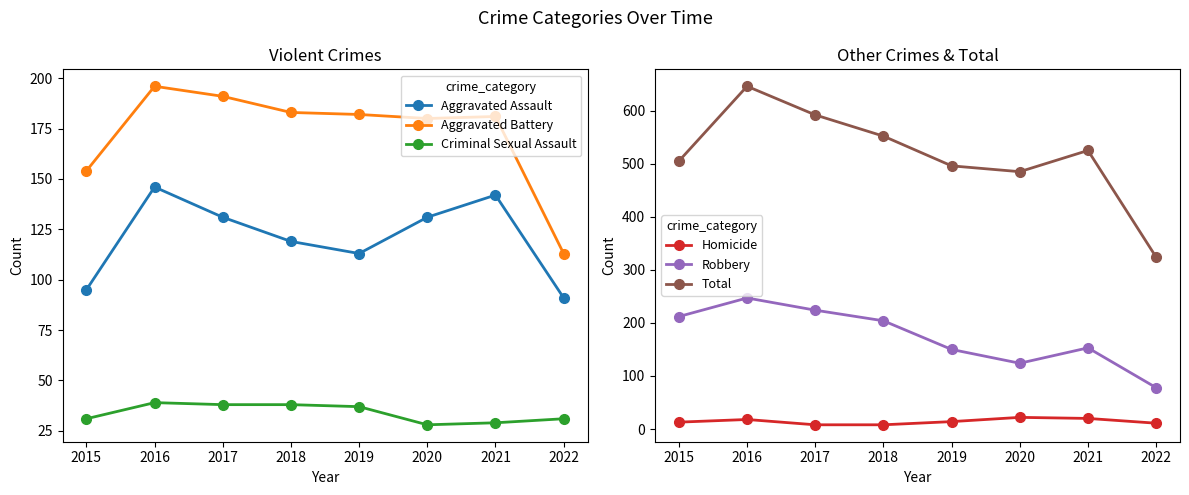

How many distinct data groups are displayed?

6